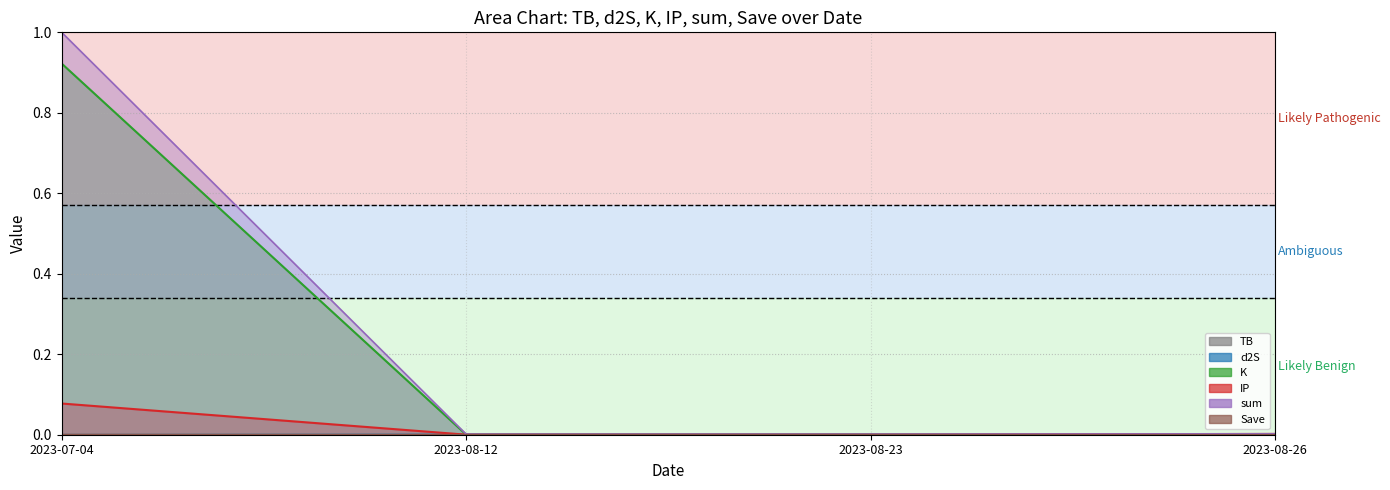

What is the label of the 1st point from the right?

2023-08-26